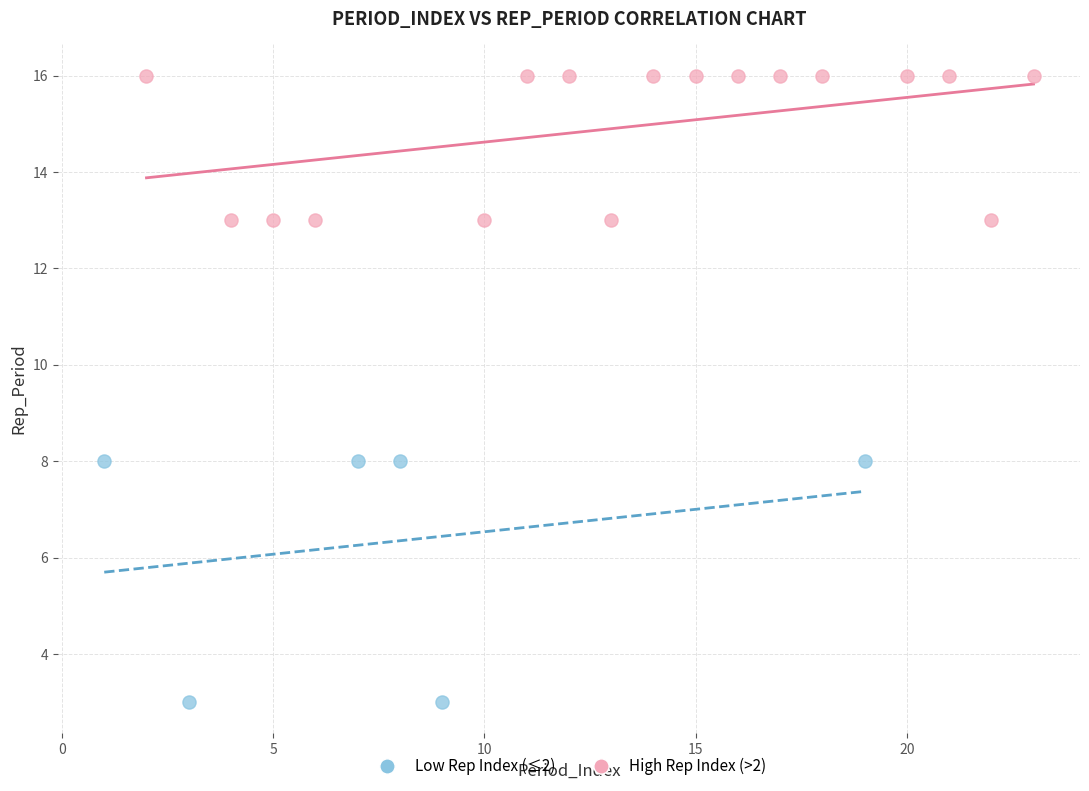

Which series has the largest Y range (max minus min)?

Low Rep Index (≤2)